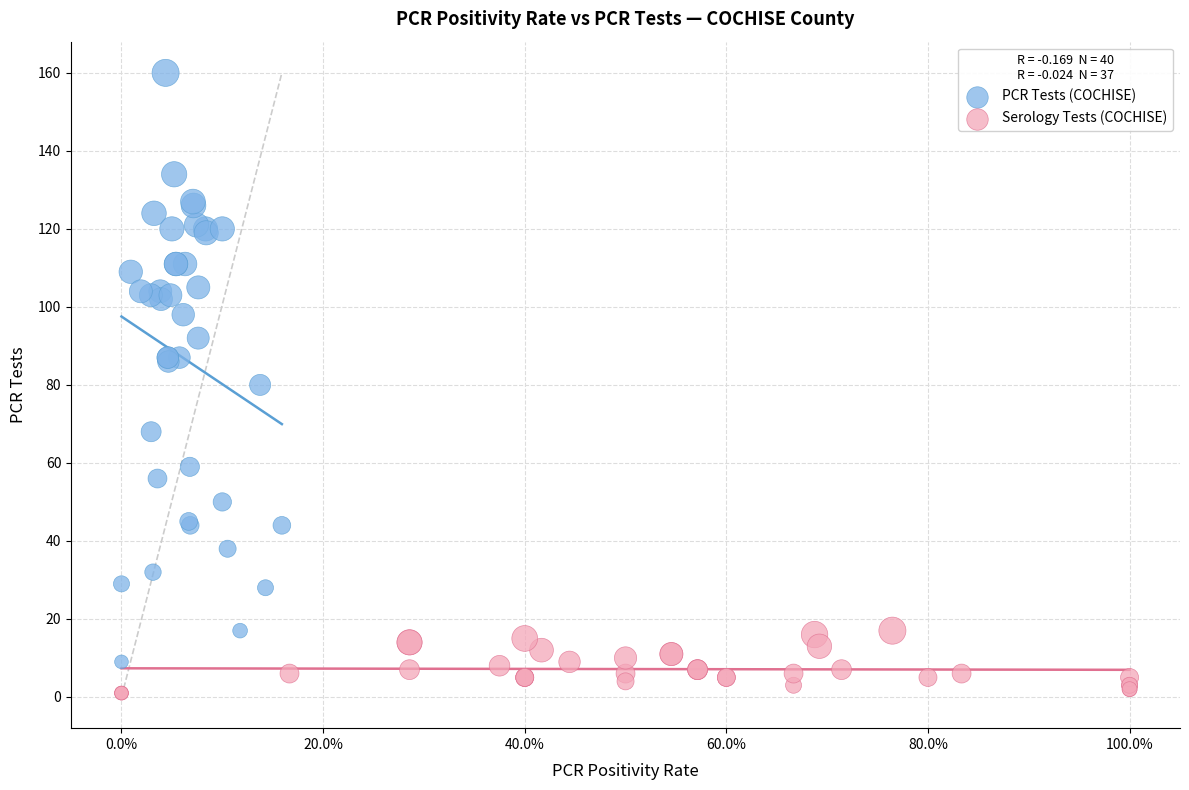

Which series contains the lowest Y value?

Serology Tests (COCHISE)